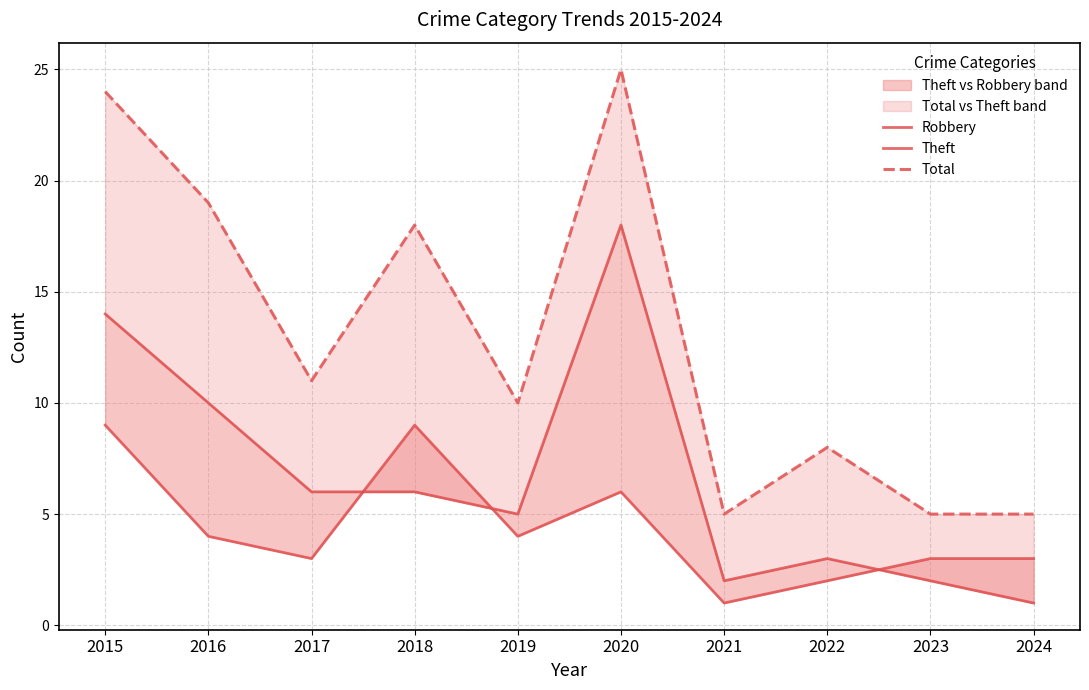

True or false: Robbery and Total cross at least once.

False